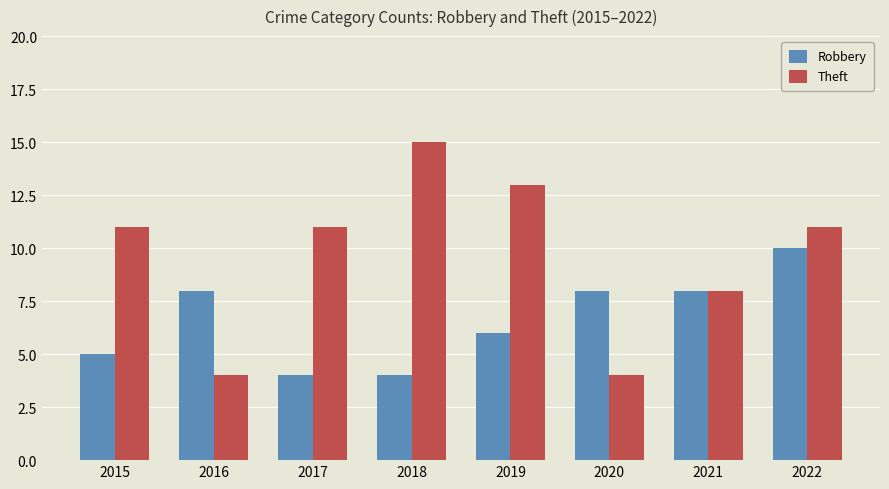

Count the number of data series in this chart.

2